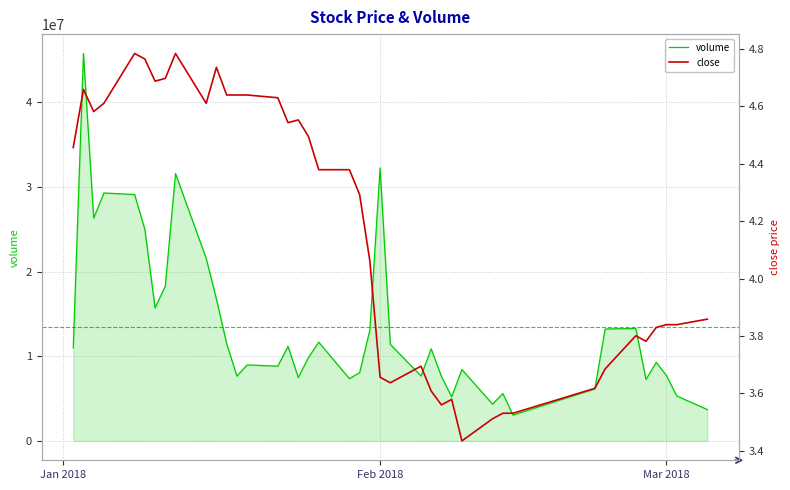

What is the difference between the maximum and minimum values in the volume series?

42741313